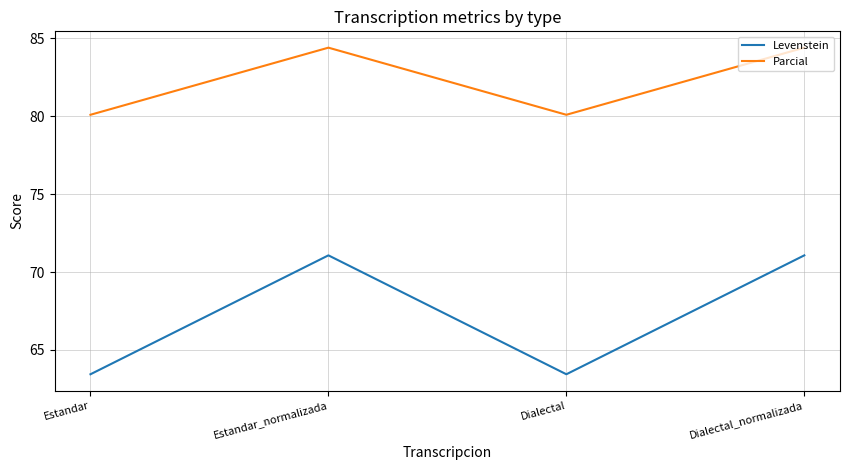

What is the average value of the Parcial series?

82.3